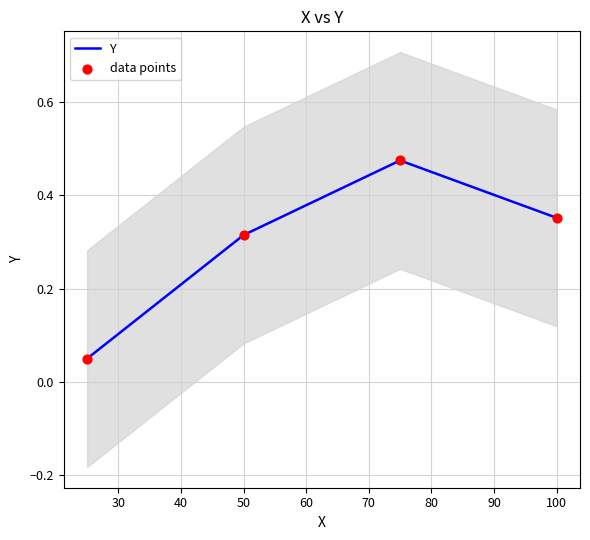

Which series reaches the maximum Y coordinate?

Y